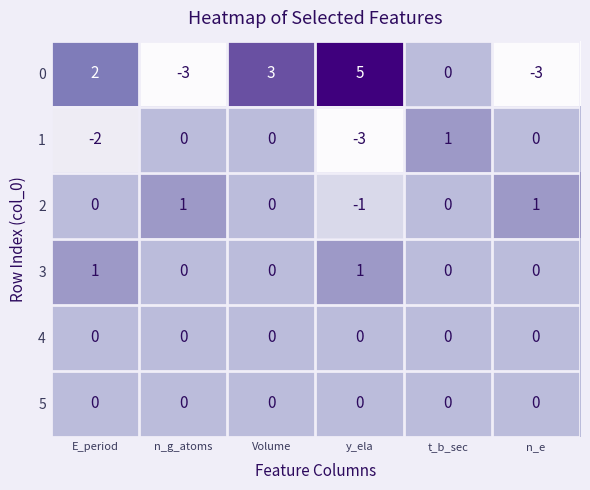

Which series changed the most between n_g_atoms and y_ela?

0